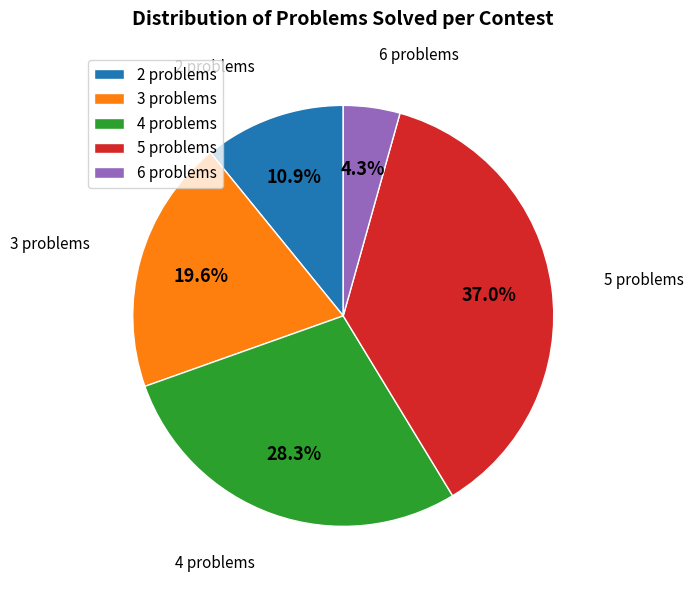

How many segments does this pie chart have?

5